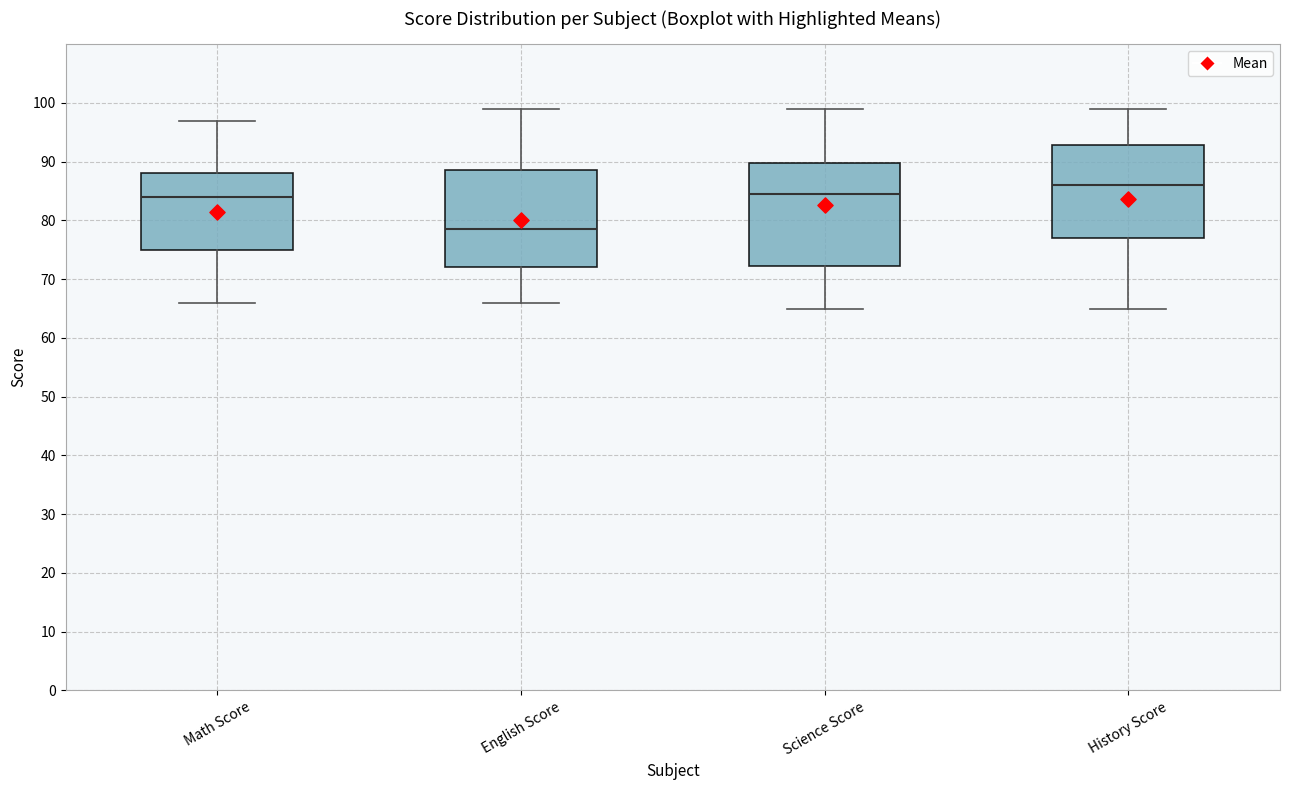

Reading left to right, read every box against the y-axis: the position of its median line, the range the box covers, and the ends of its whiskers. The values are not printed on the chart, so give them approximately, as read against the axis.

Math Score: median 84, box 75 to 88, whiskers 66 to 97
English Score: median 79, box 72 to 89, whiskers 66 to 99
Science Score: median 85, box 72 to 90, whiskers 65 to 99
History Score: median 86, box 77 to 93, whiskers 65 to 99